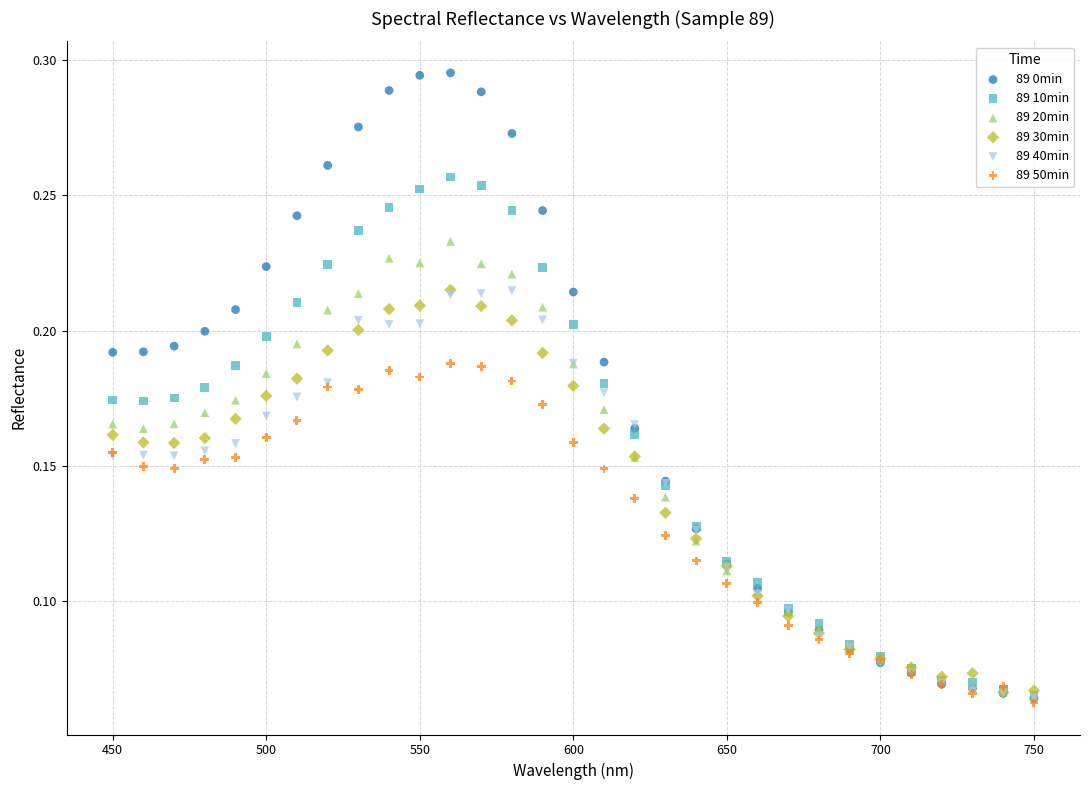

What are all the series names shown in the legend?

89 0min, 89 10min, 89 20min, 89 30min, 89 40min, 89 50min